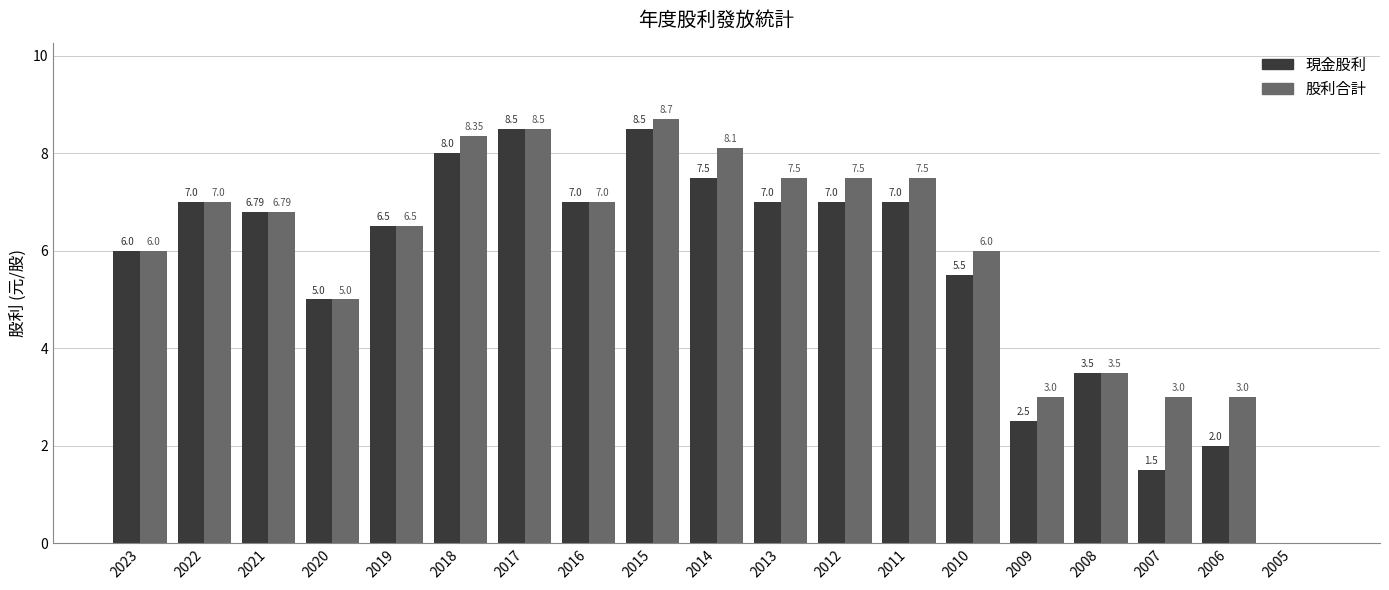

The 股利合計 series shows 1.7 at 2020. True or false?

False